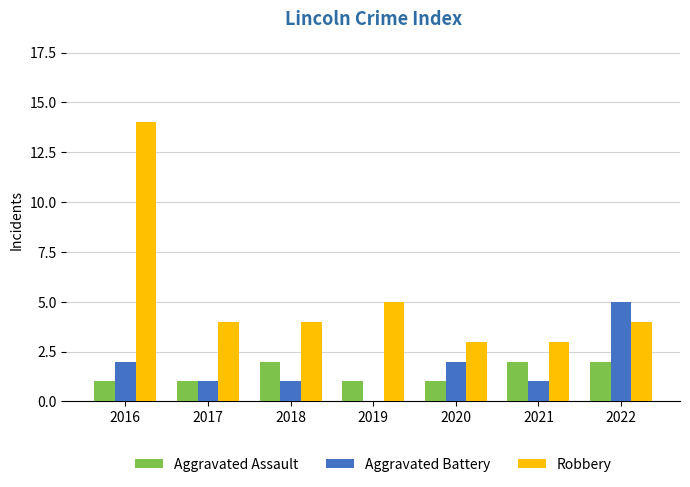

Which series has the largest total across all categories?

Robbery